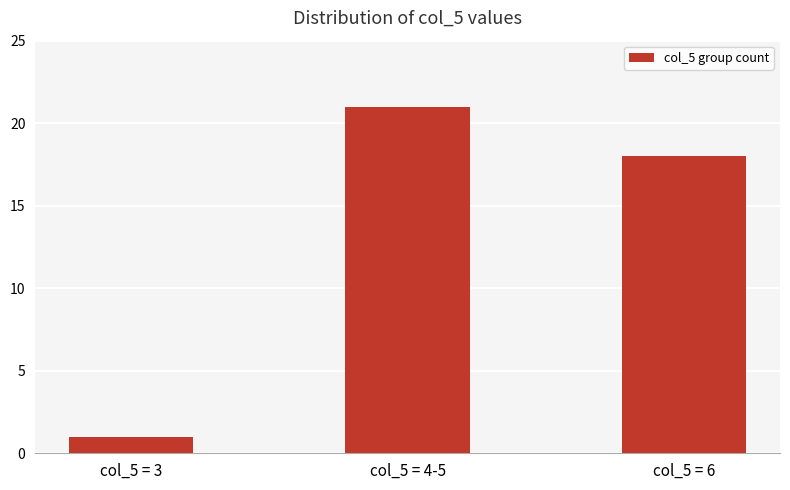

Reading left to right, what are all the values shown in this chart?

col_5 = 3=1	col_5 = 4-5=21	col_5 = 6=18